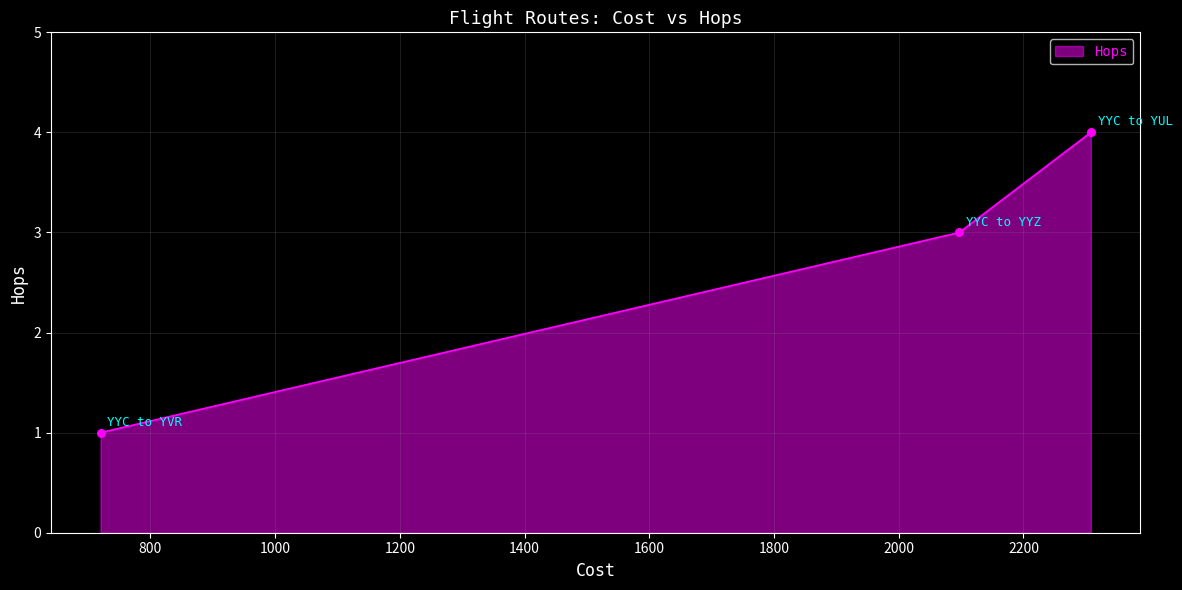

What is the ratio of the value at YYC to YUL to the value at YYC to YVR?

4.0